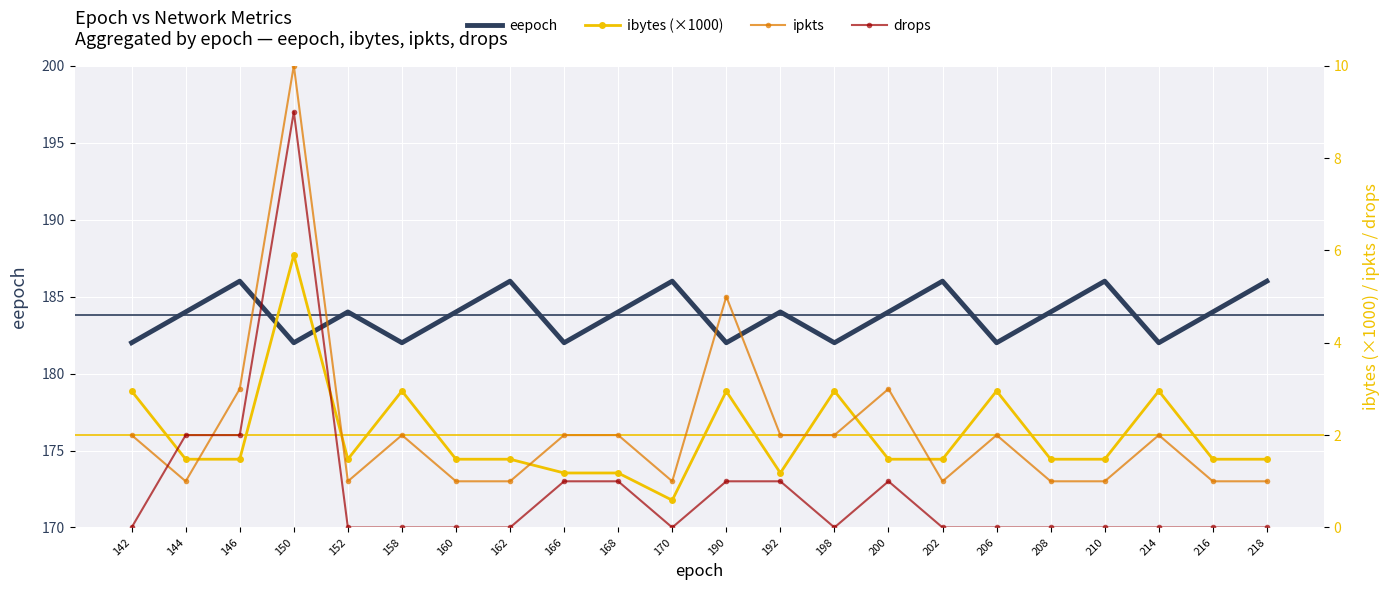

What is the average value of the ibytes (×1000) series?

2.0